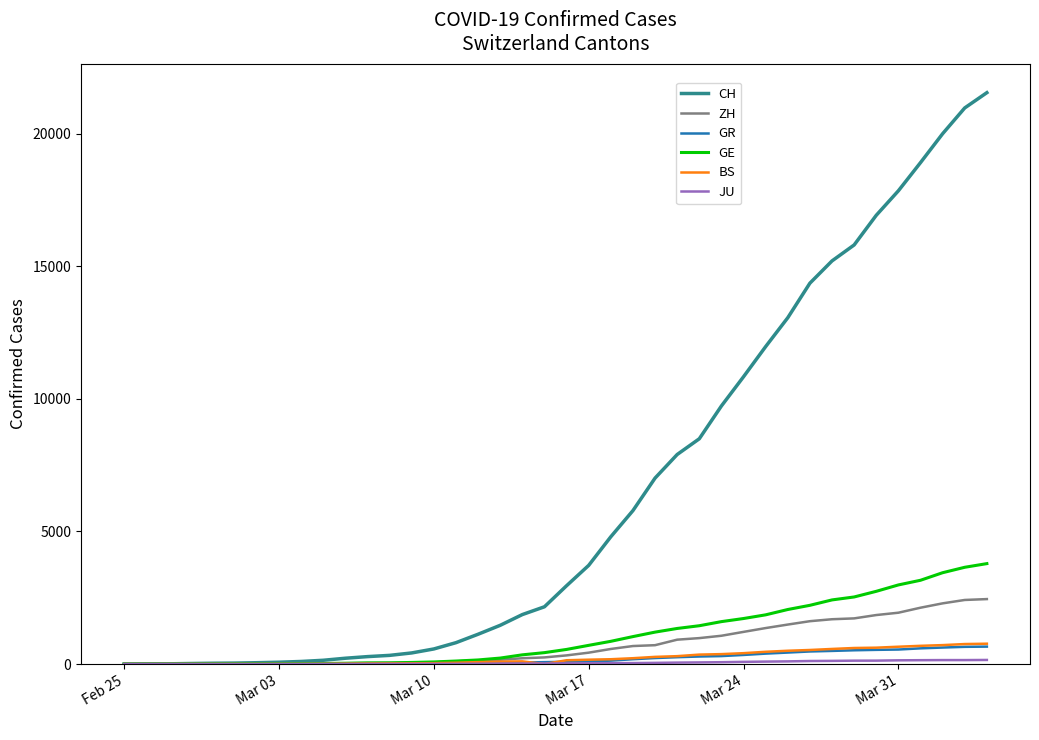

What is the maximum value for GR?

657